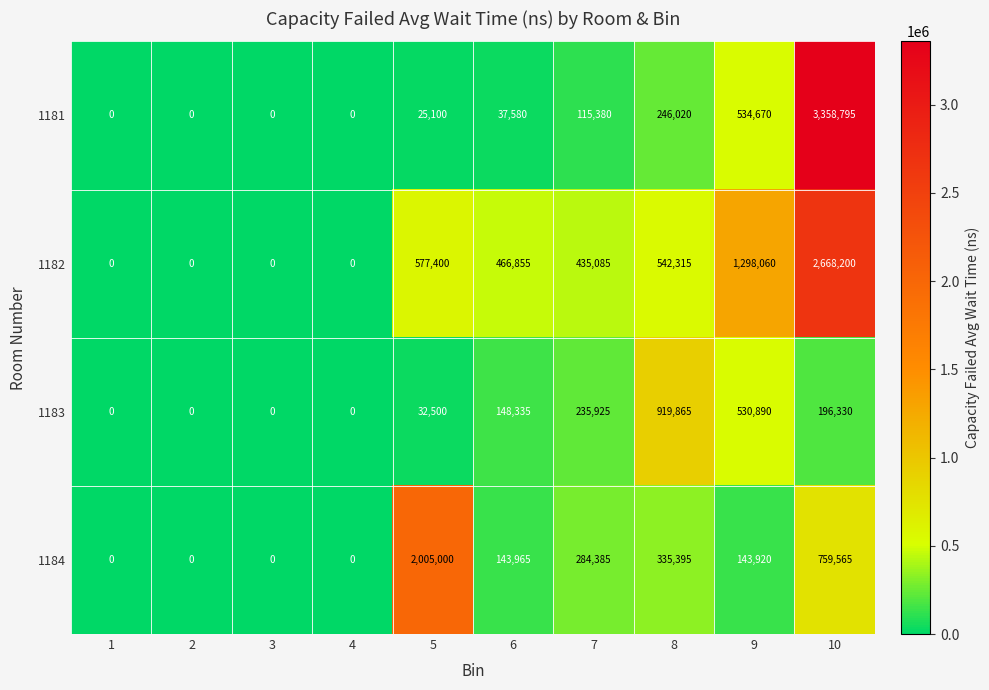

What is the difference between the maximum and minimum values in the 1181 series?

3358795